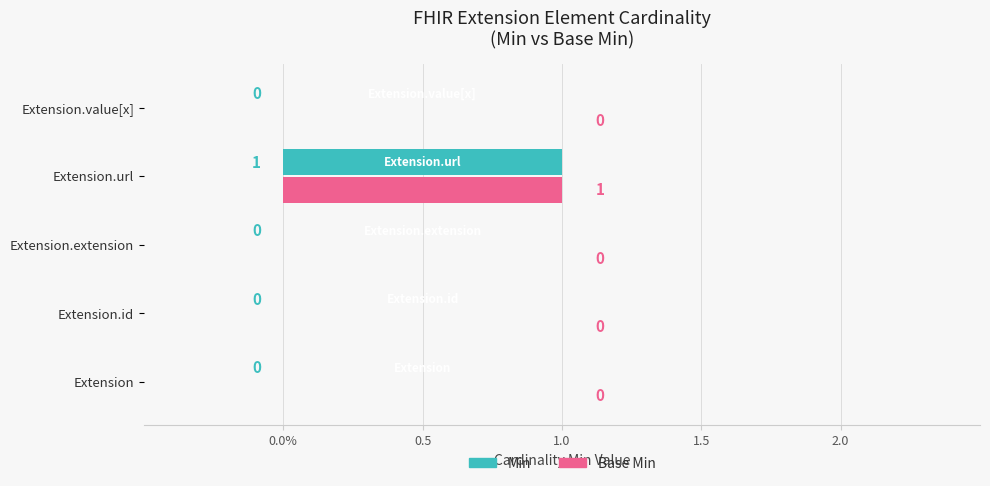

What are all the series names shown in the legend?

Min, Base Min